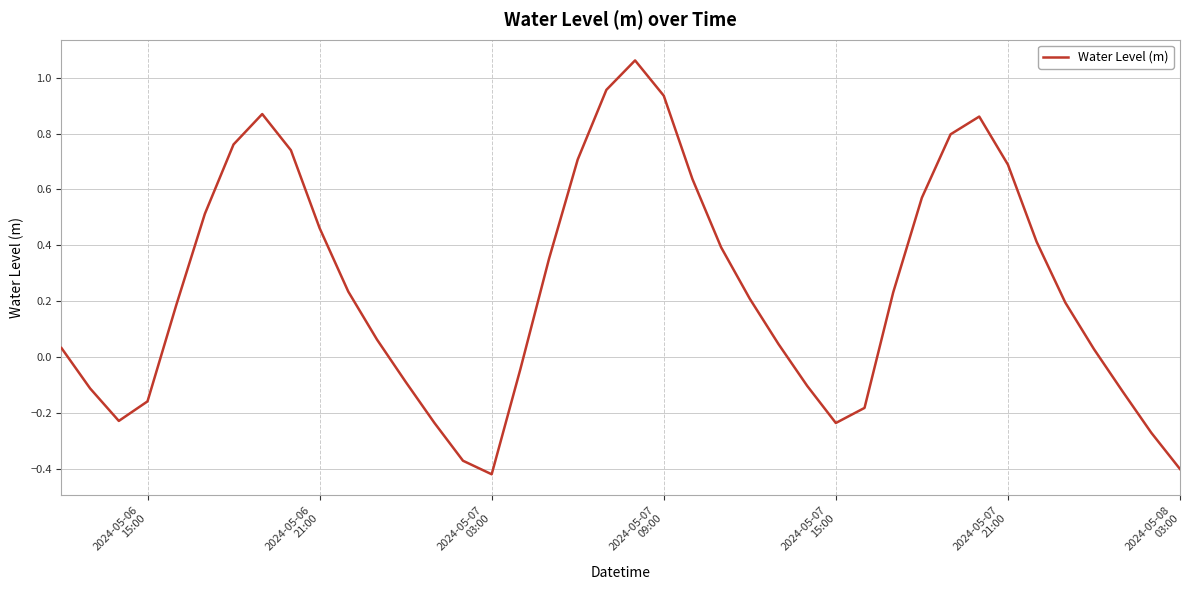

How many interior local valleys (lower than both neighbors) does the data have?

3